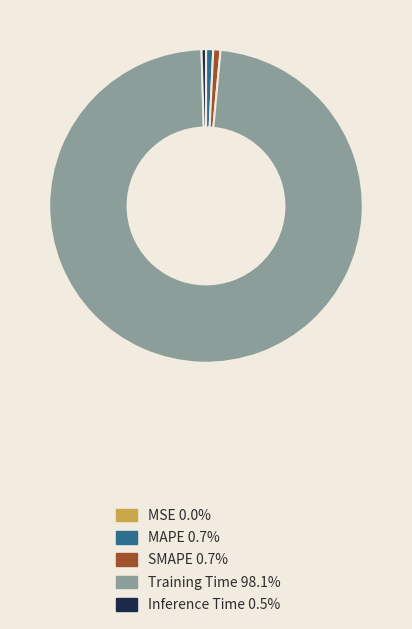

Which category has the biggest portion of the pie?

Training Time